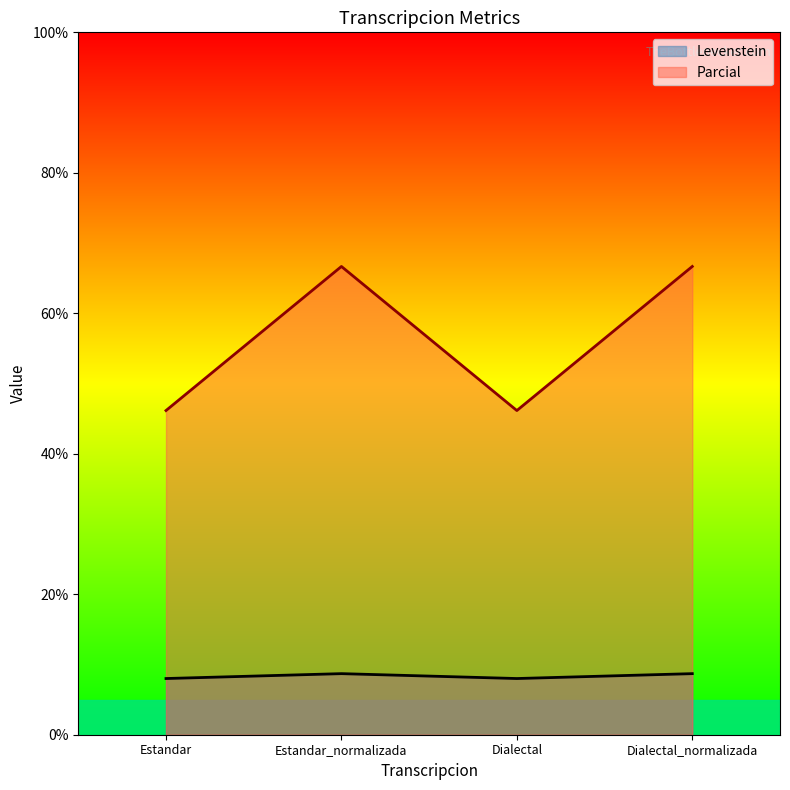

Between Estandar and Dialectal, which series saw the biggest shift?

Levenstein